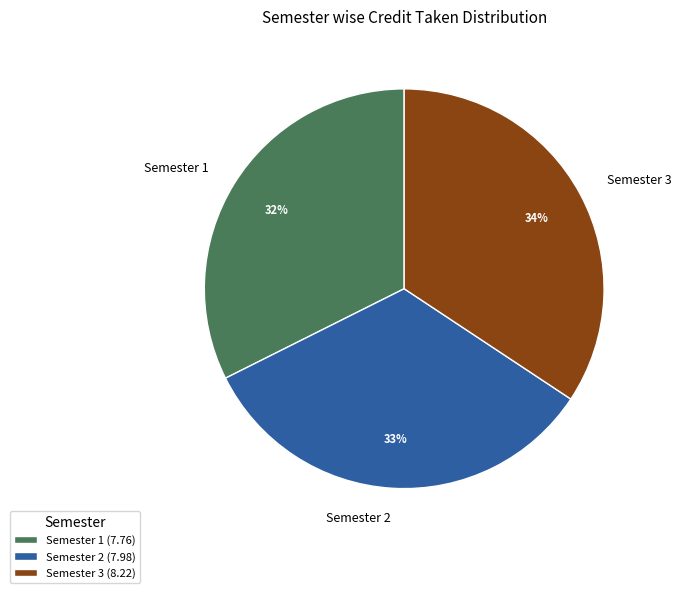

To the nearest percent, what percentage of the pie is Semester 2?

33%